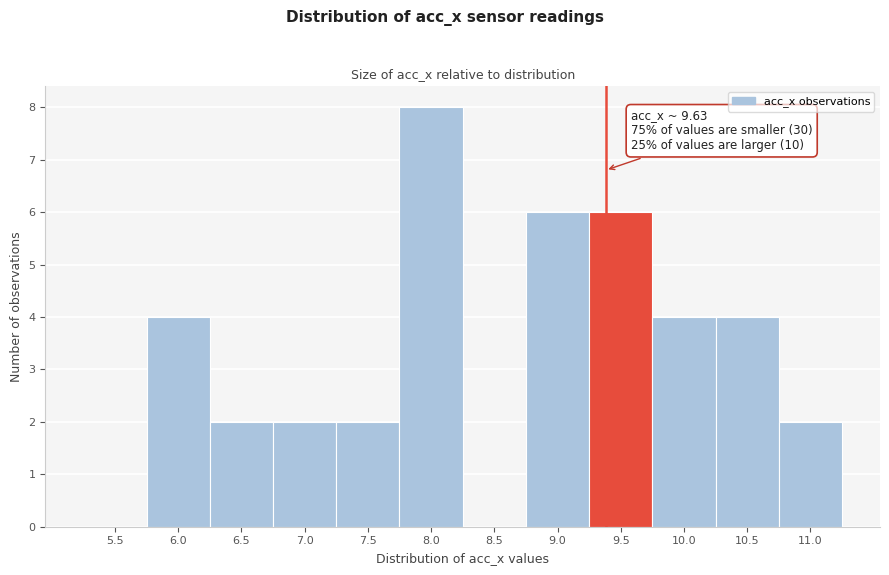

Reading left to right, extract all data points from this chart.

5.5=0	6.0=4	6.5=2	7.0=2	7.5=2	8.0=8	8.5=0	9.0=6	9.5=6	10.0=4	10.5=4	11.0=2